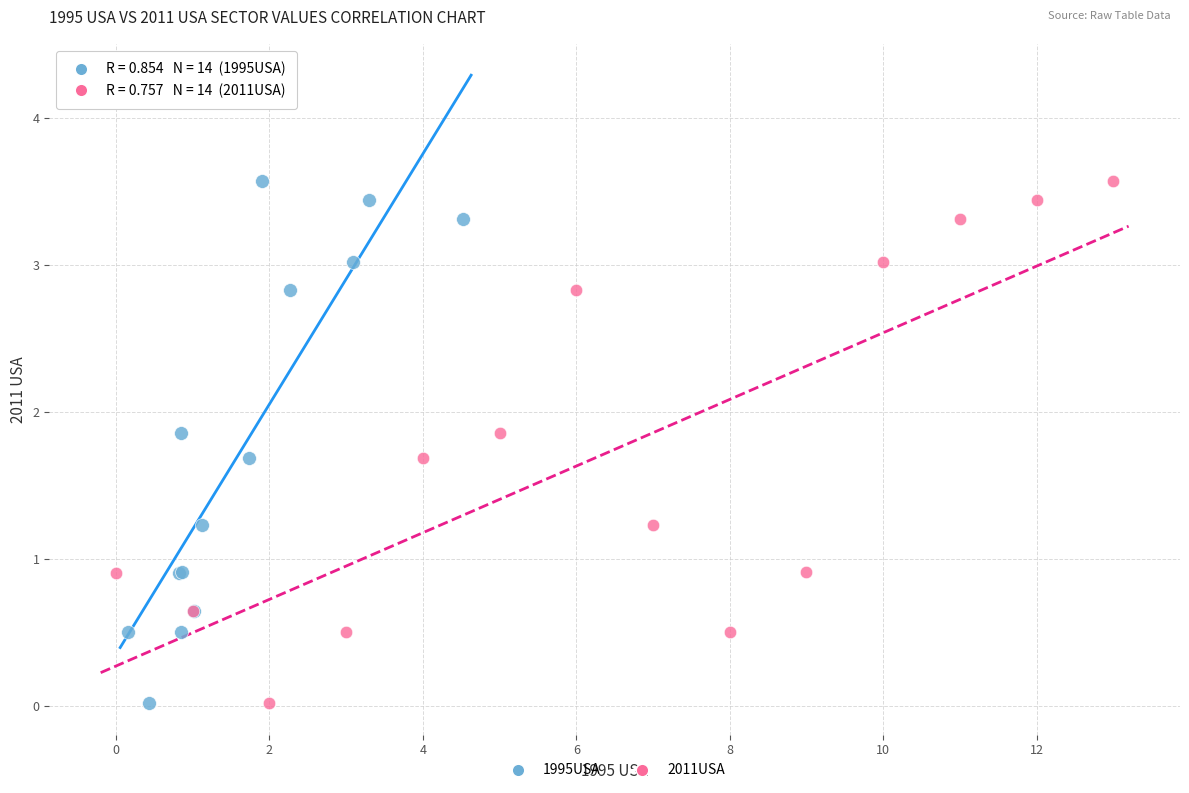

What are all the series names shown in the legend?

1995USA, 2011USA